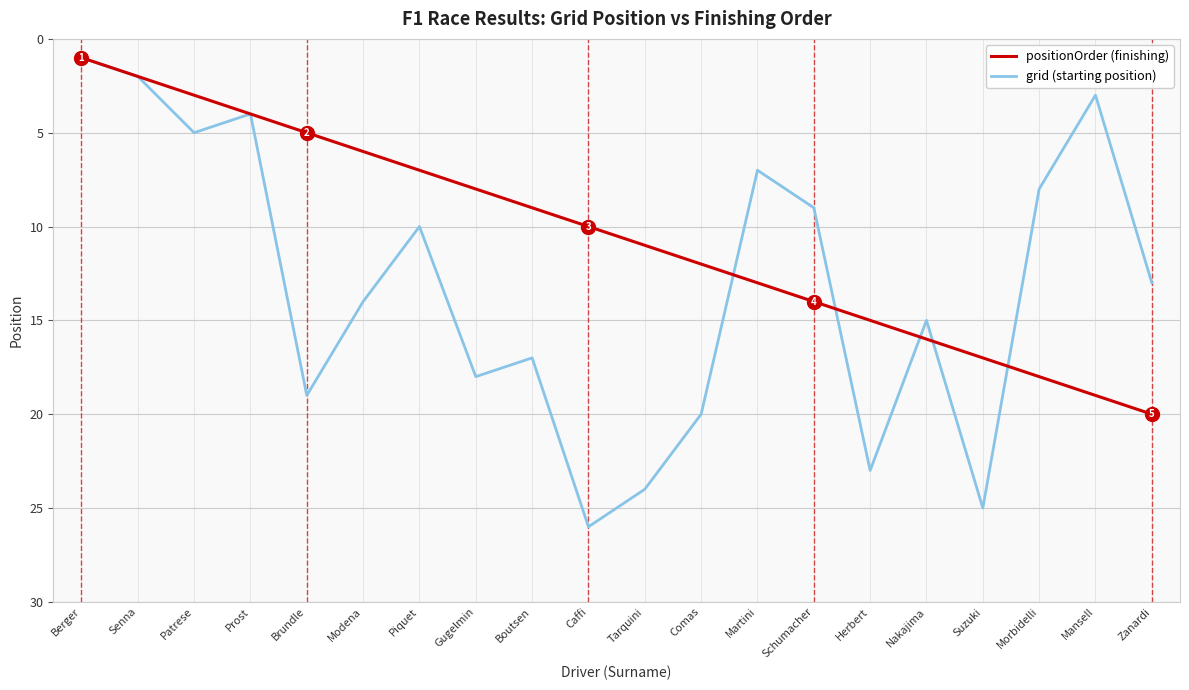

True or false: positionOrder (finishing) has a value of 2 at Modena.

False